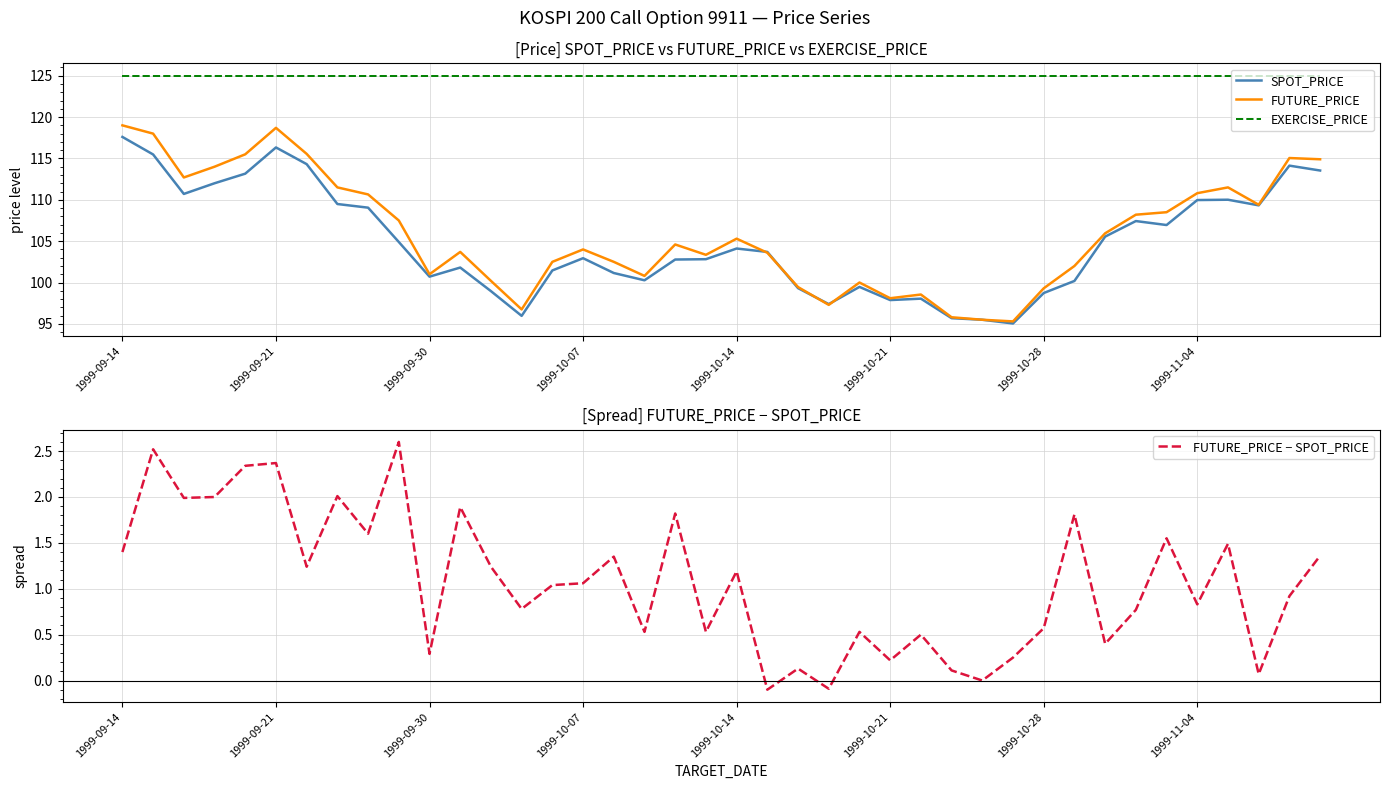

The FUTURE_PRICE series shows 115.0 at 38. True or false?

True